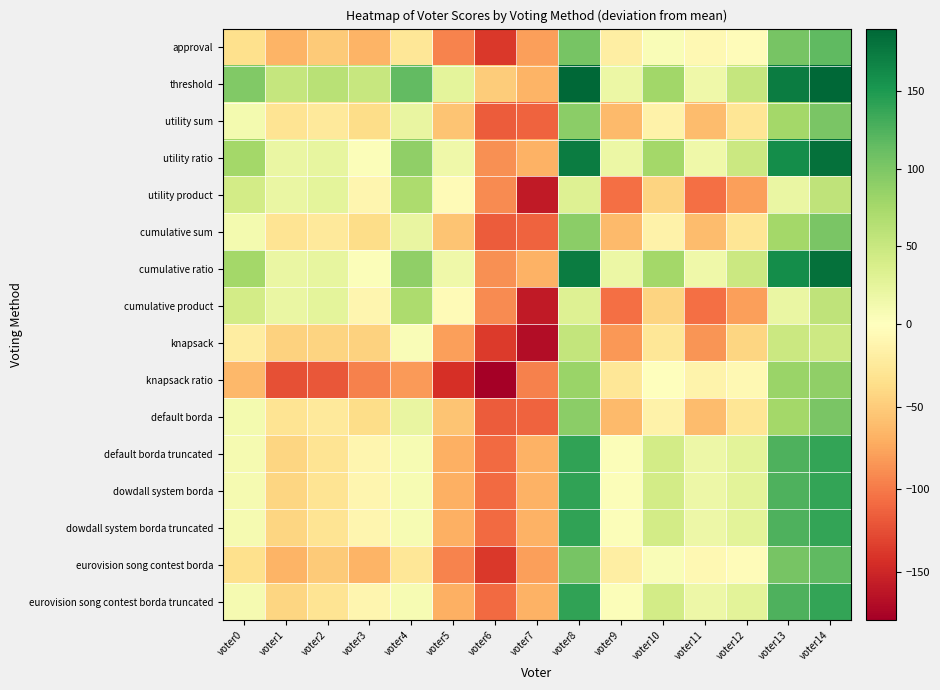

Count the number of data series in this chart.

16